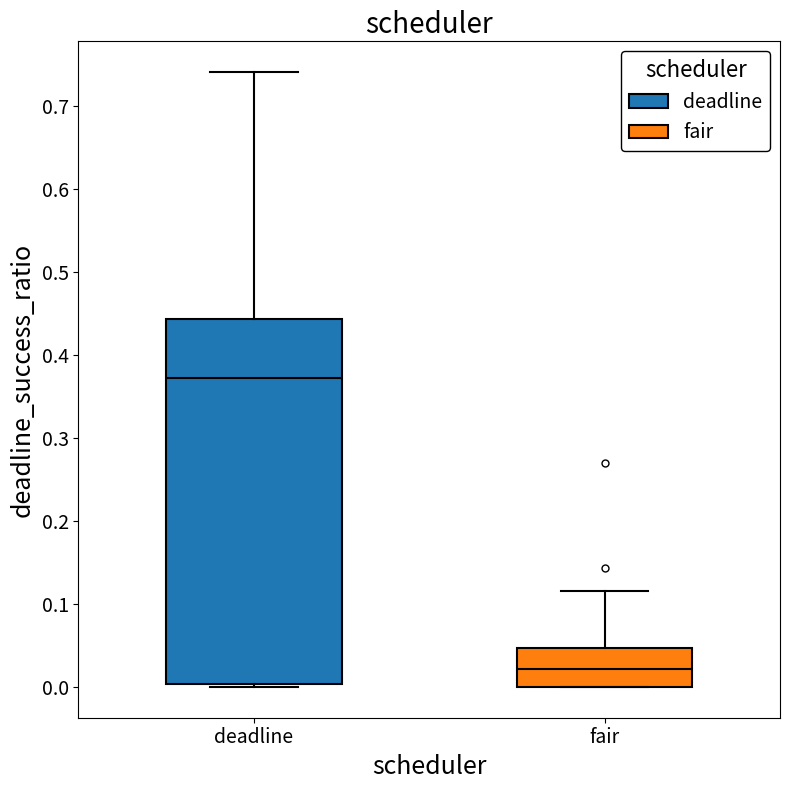

Where does the median line of the box for fair sit on the y-axis? The values are not printed on the chart, so give them approximately, as read against the axis.

0.02